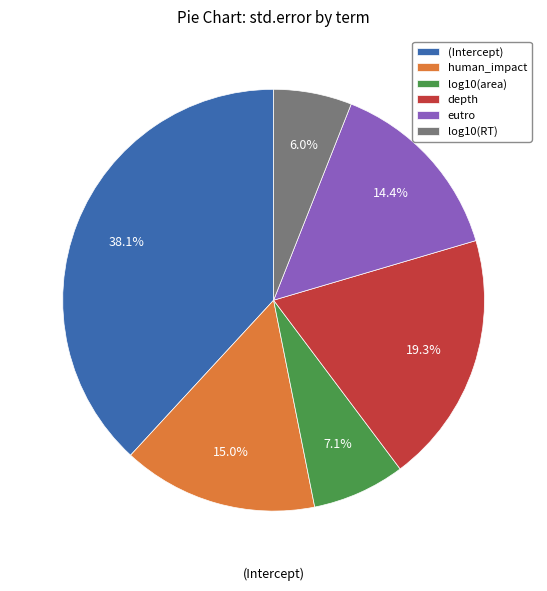

Which slice is the smallest?

log10(RT)